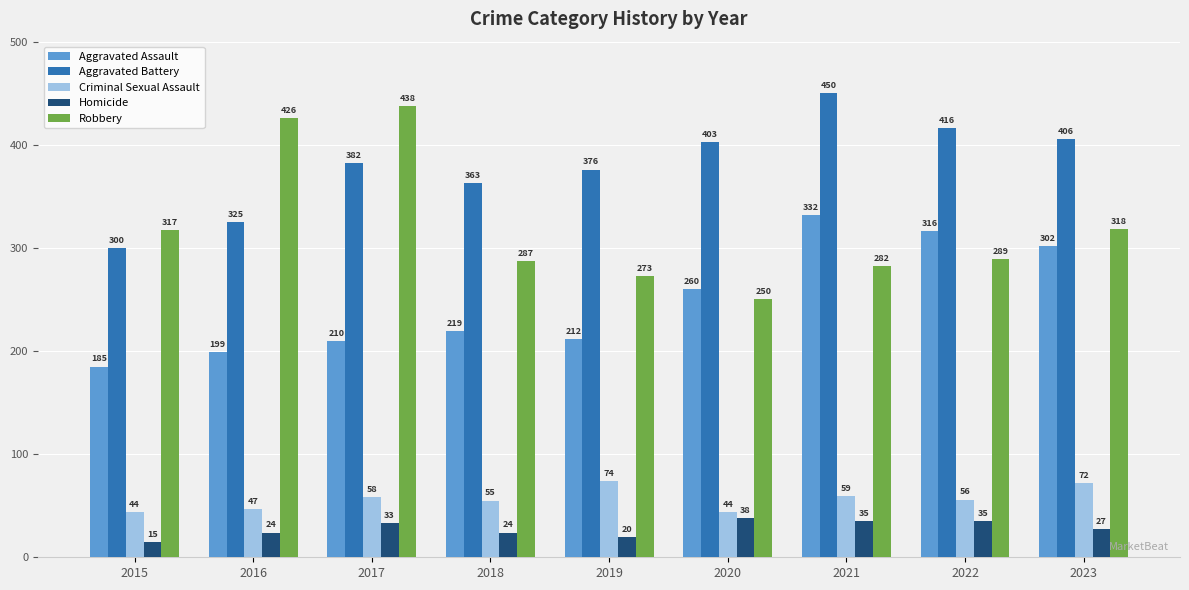

Which category has the highest value across all series?

2021